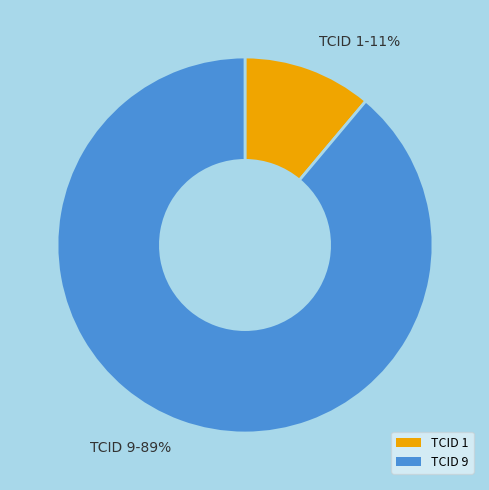

To the nearest percent, what percentage of the pie is TCID 9-89%?

89%